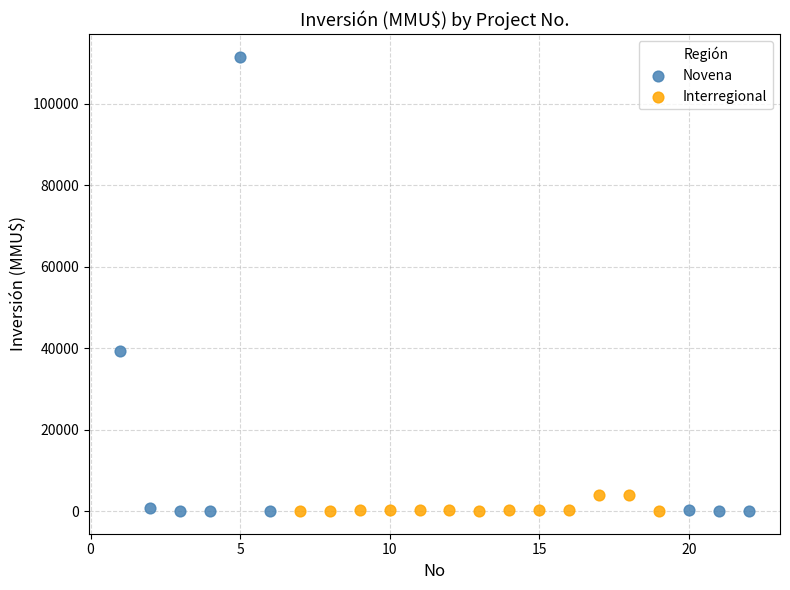

Which series has the largest Y range (max minus min)?

Novena